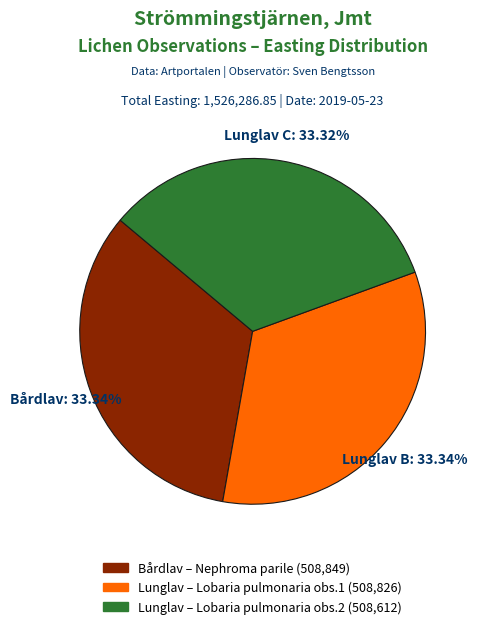

Is Bårdlav – Nephroma parile (508,849) the majority of the pie?

No